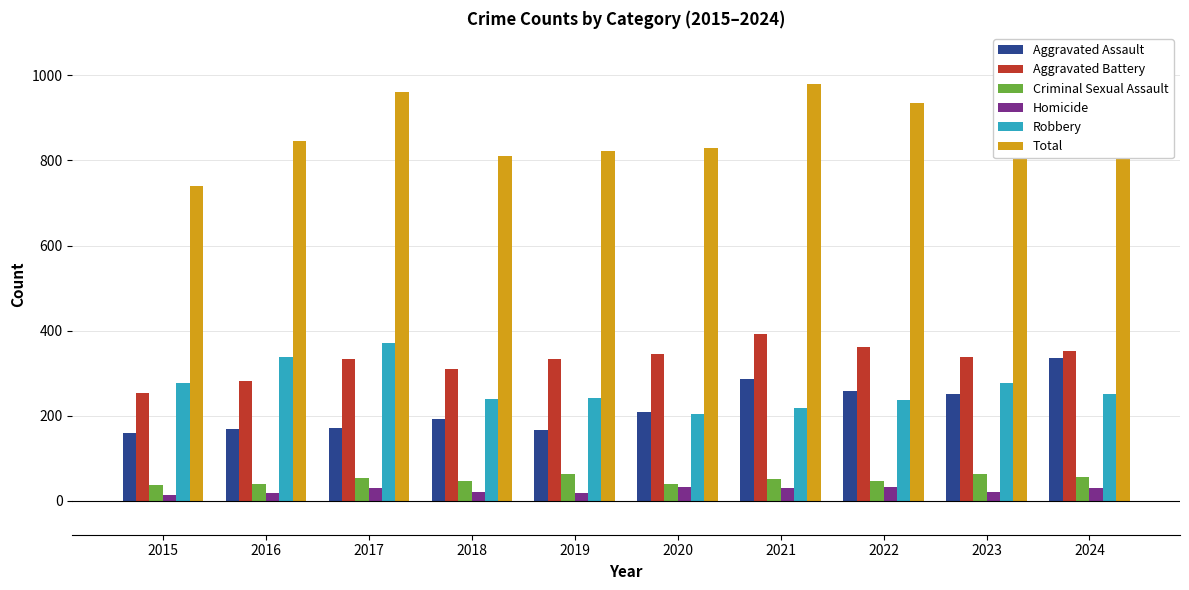

Which series has the largest range (max minus min)?

Total